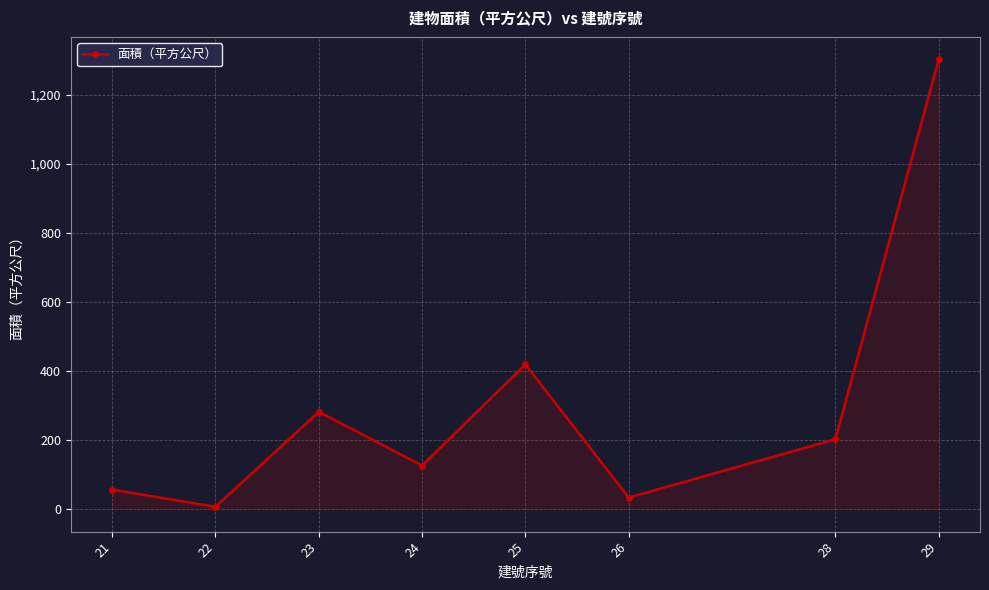

True or false: there are more than 0 points higher than both neighbors.

True